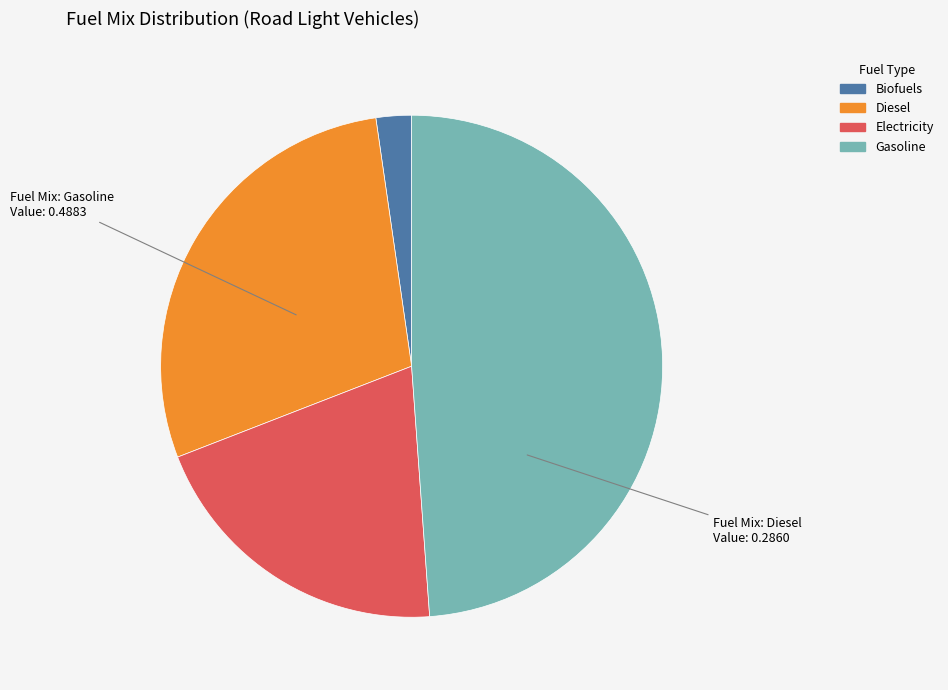

Is the sum of Electricity and Gasoline greater than half?

Yes